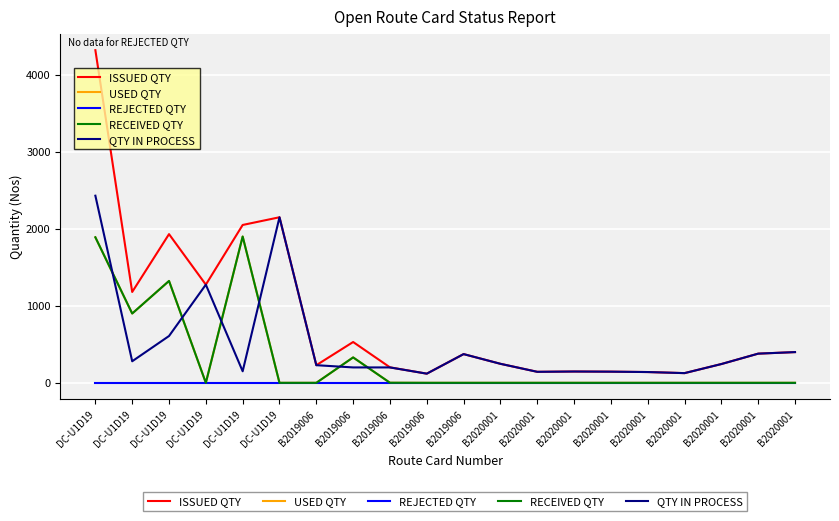

What is the approximate value of ISSUED QTY at B2019006, to the nearest 100?

100